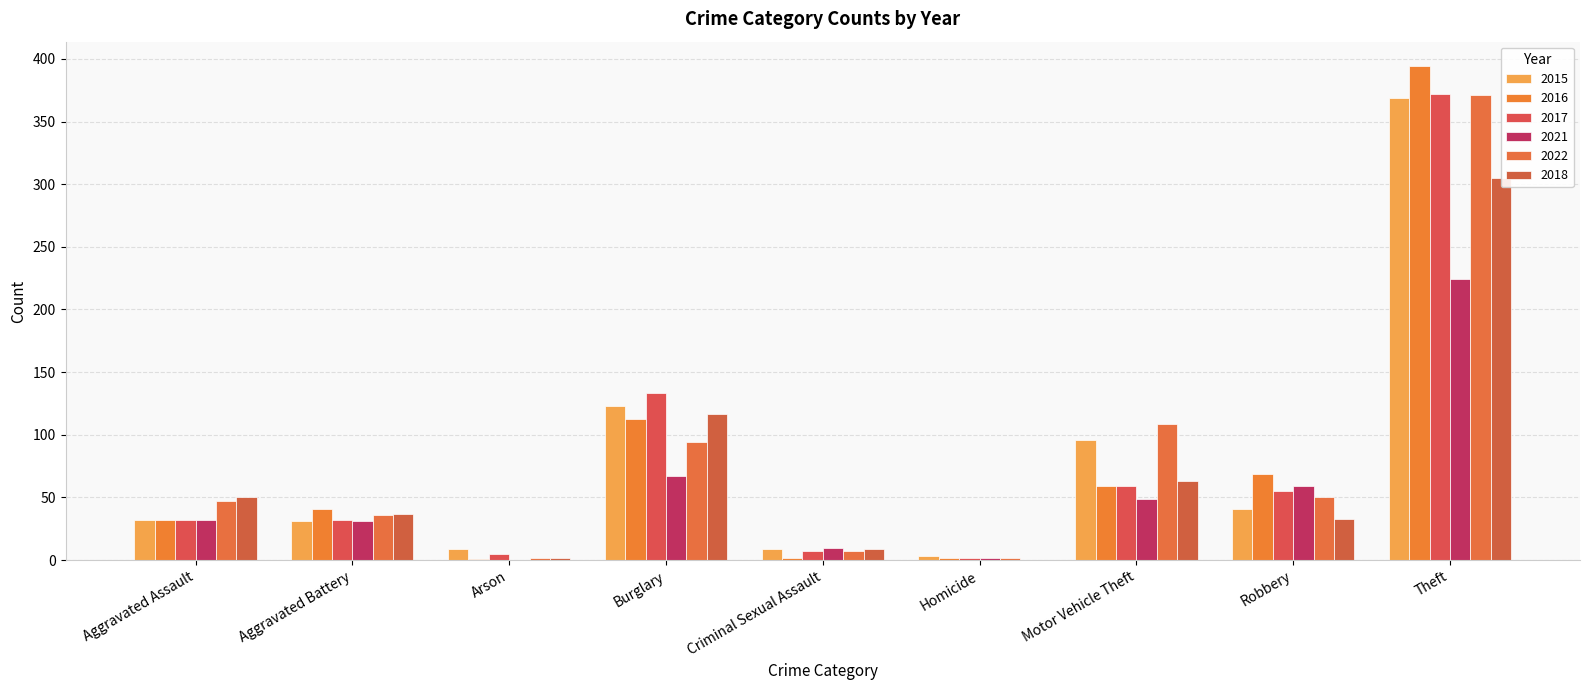

The value of 2018 at Robbery is 12. True or false?

False